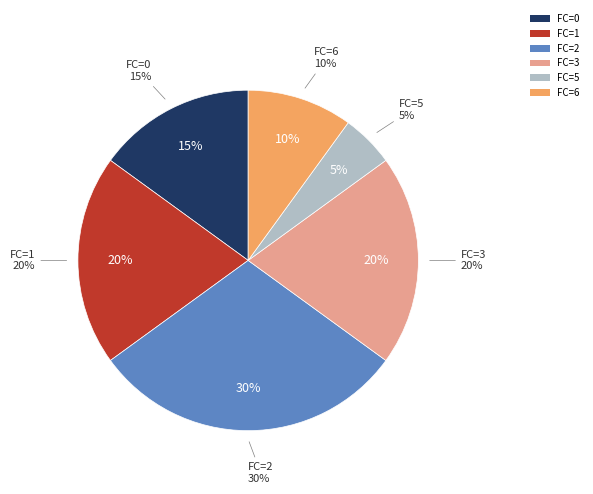

True or false: FC=0 accounts for 4% of the total.

False